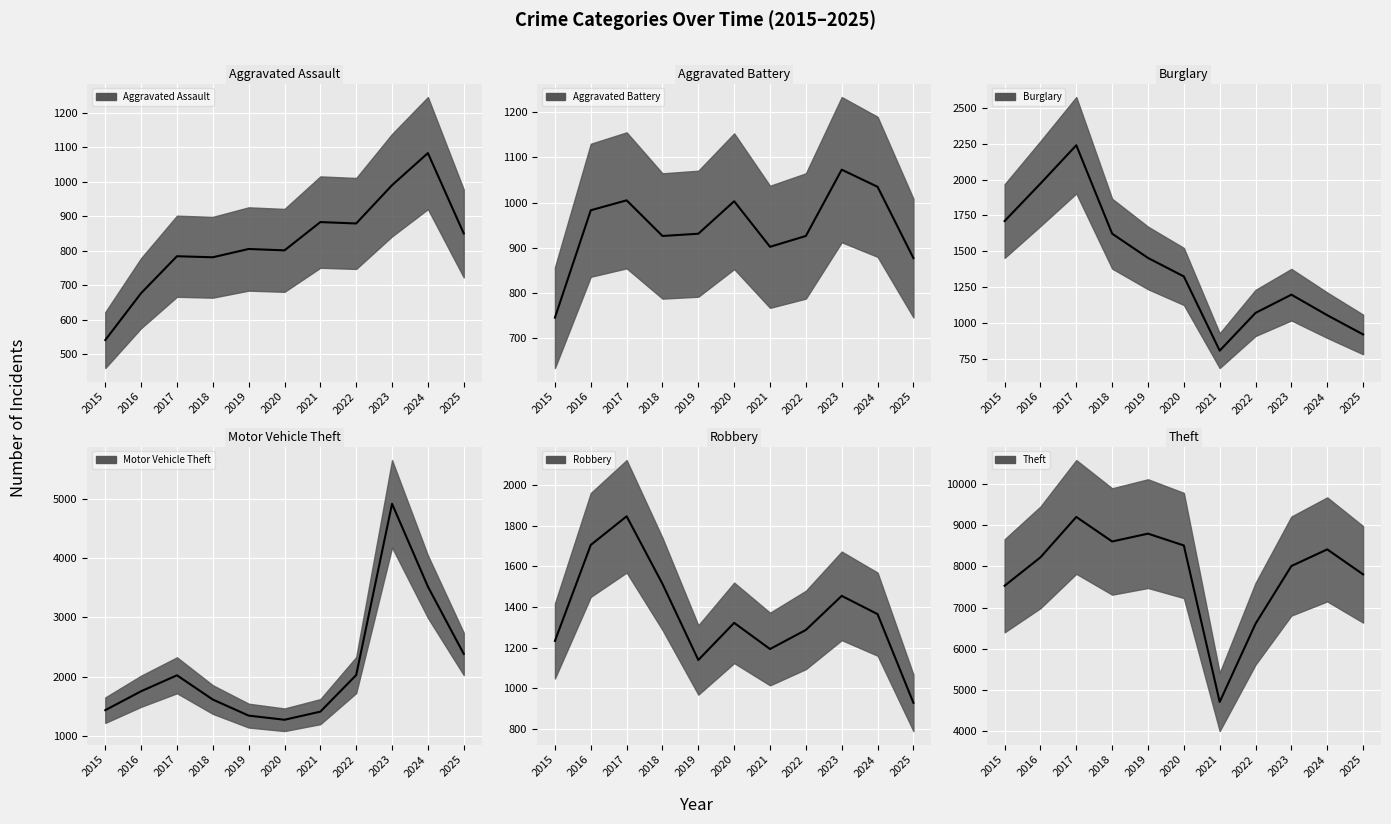

Reading left to right, extract all data points from this chart.

Aggravated Assault median: 2015=541	2016=677	2017=784	2018=781	2019=805	2020=801	2021=883	2022=879	2023=990	2024=1083	2025=850
Aggravated Battery median: 2015=745	2016=983	2017=1005	2018=926	2019=931	2020=1003	2021=902	2022=926	2023=1073	2024=1035	2025=877
Burglary median: 2015=1711	2016=1972	2017=2239	2018=1623	2019=1454	2020=1325	2021=808	2022=1071	2023=1198	2024=1055	2025=921
Motor Vehicle Theft median: 2015=1433	2016=1752	2017=2021	2018=1612	2019=1341	2020=1271	2021=1408	2022=2025	2023=4914	2024=3517	2025=2382
Robbery median: 2015=1233	2016=1706	2017=1847	2018=1514	2019=1139	2020=1322	2021=1193	2022=1287	2023=1455	2024=1365	2025=928
Theft median: 2015=7531	2016=8221	2017=9201	2018=8606	2019=8796	2020=8509	2021=4712	2022=6610	2023=8010	2024=8414	2025=7808